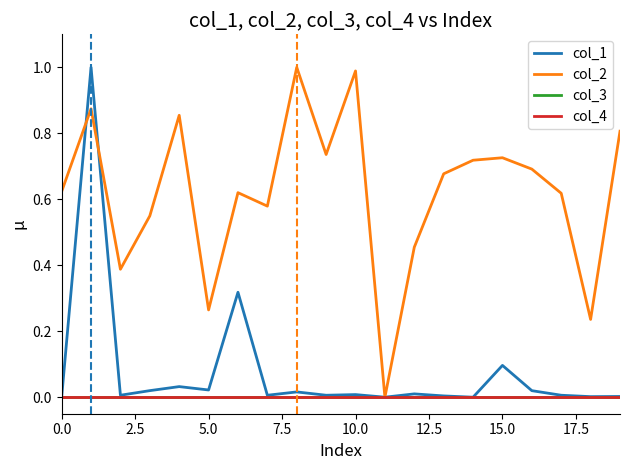

Does the chart have visible grid lines?

No